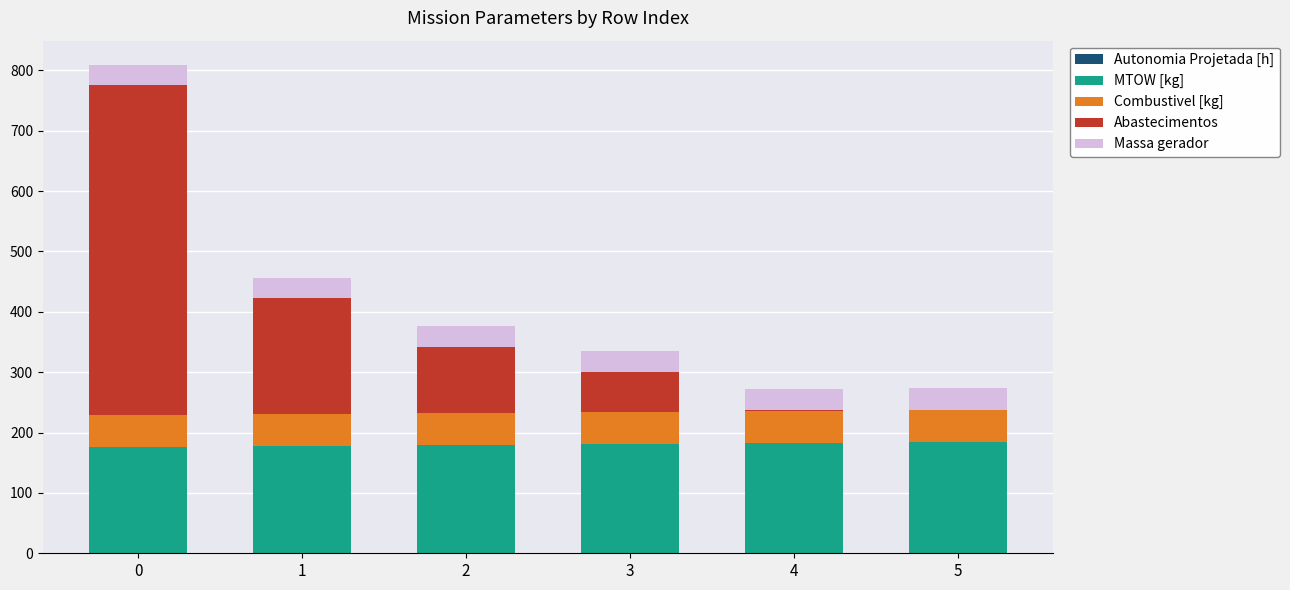

At how many categories does at least one series exceed 62?

6